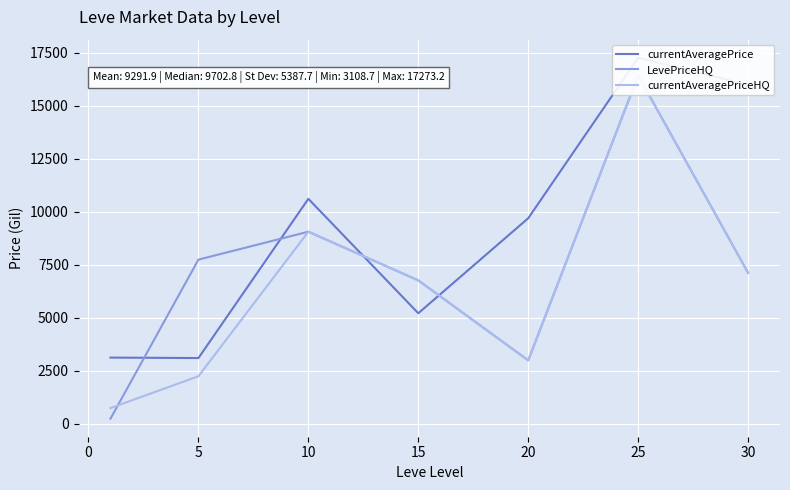

True or false: currentAveragePriceHQ has a value of 5406.6 at 25.

False